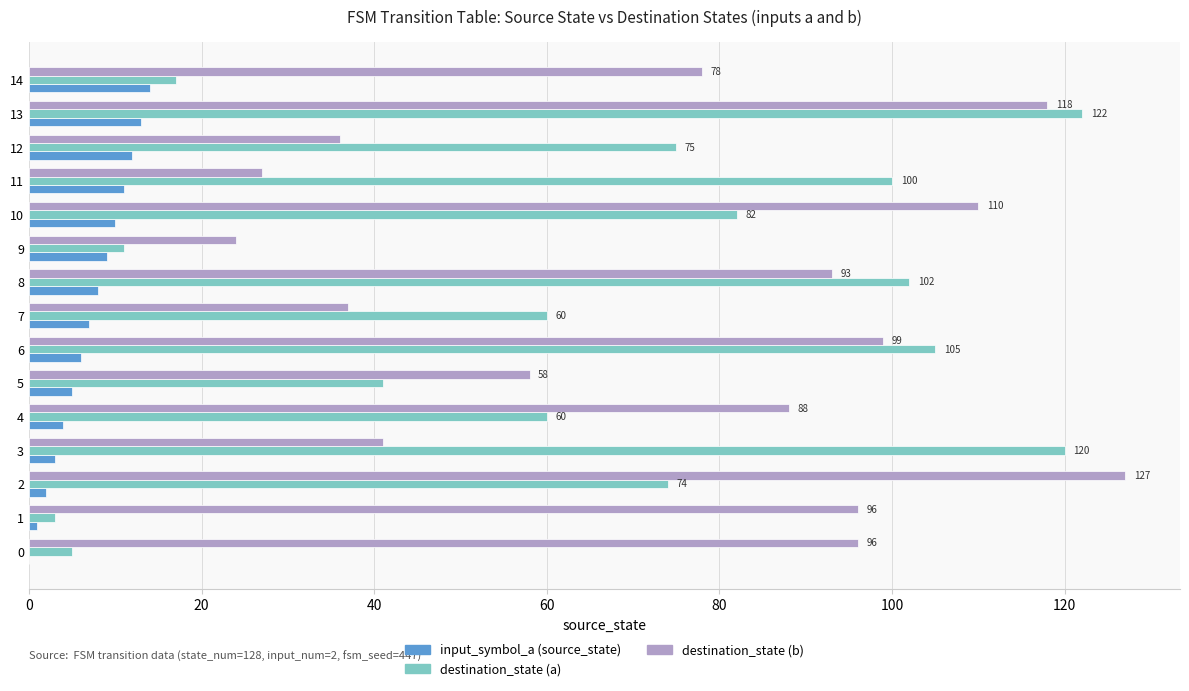

The value of destination_state (b) at 10 is 110. True or false?

True